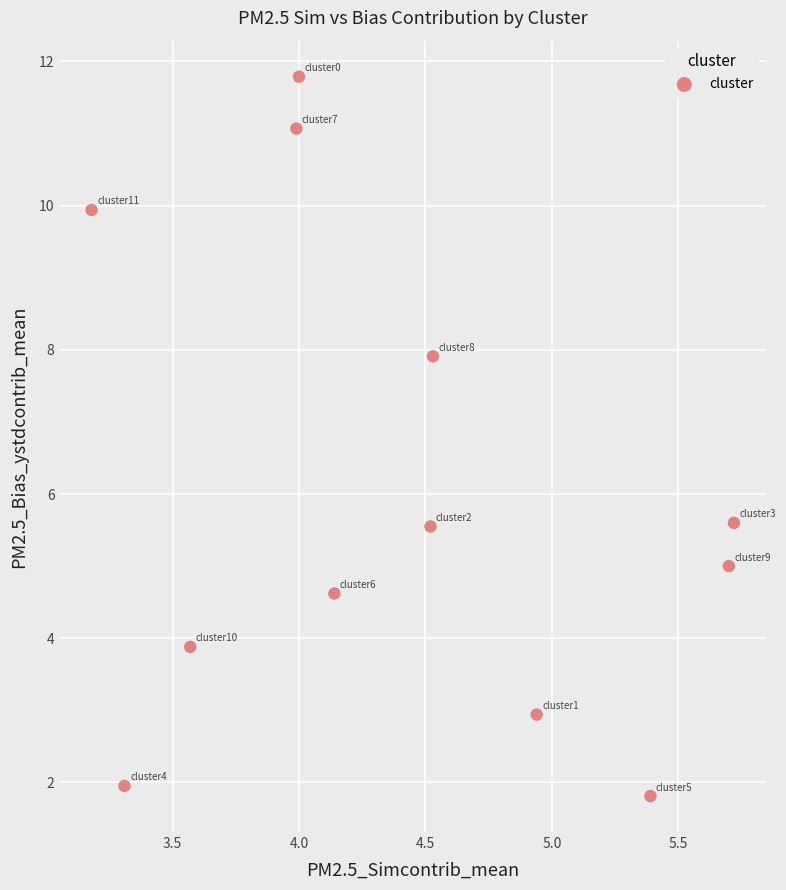

What is the range of X values (max minus min)?

2.5